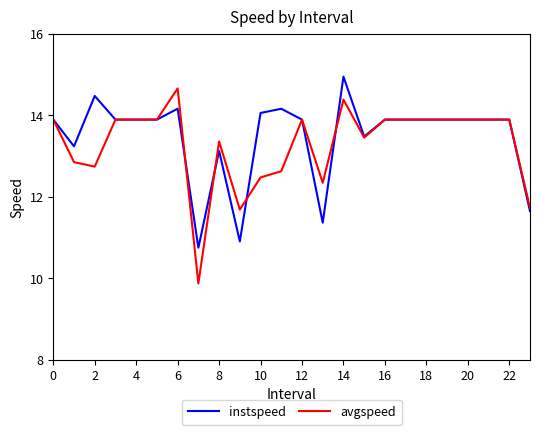

What is the maximum value shown in the chart?

14.9